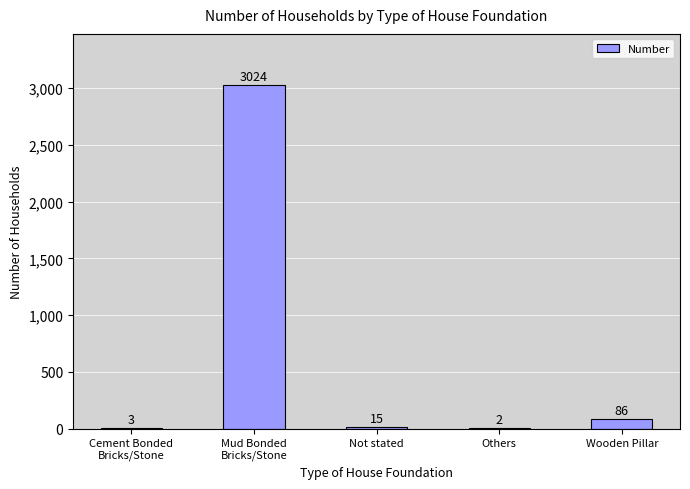

What is the sum of all values?

3130